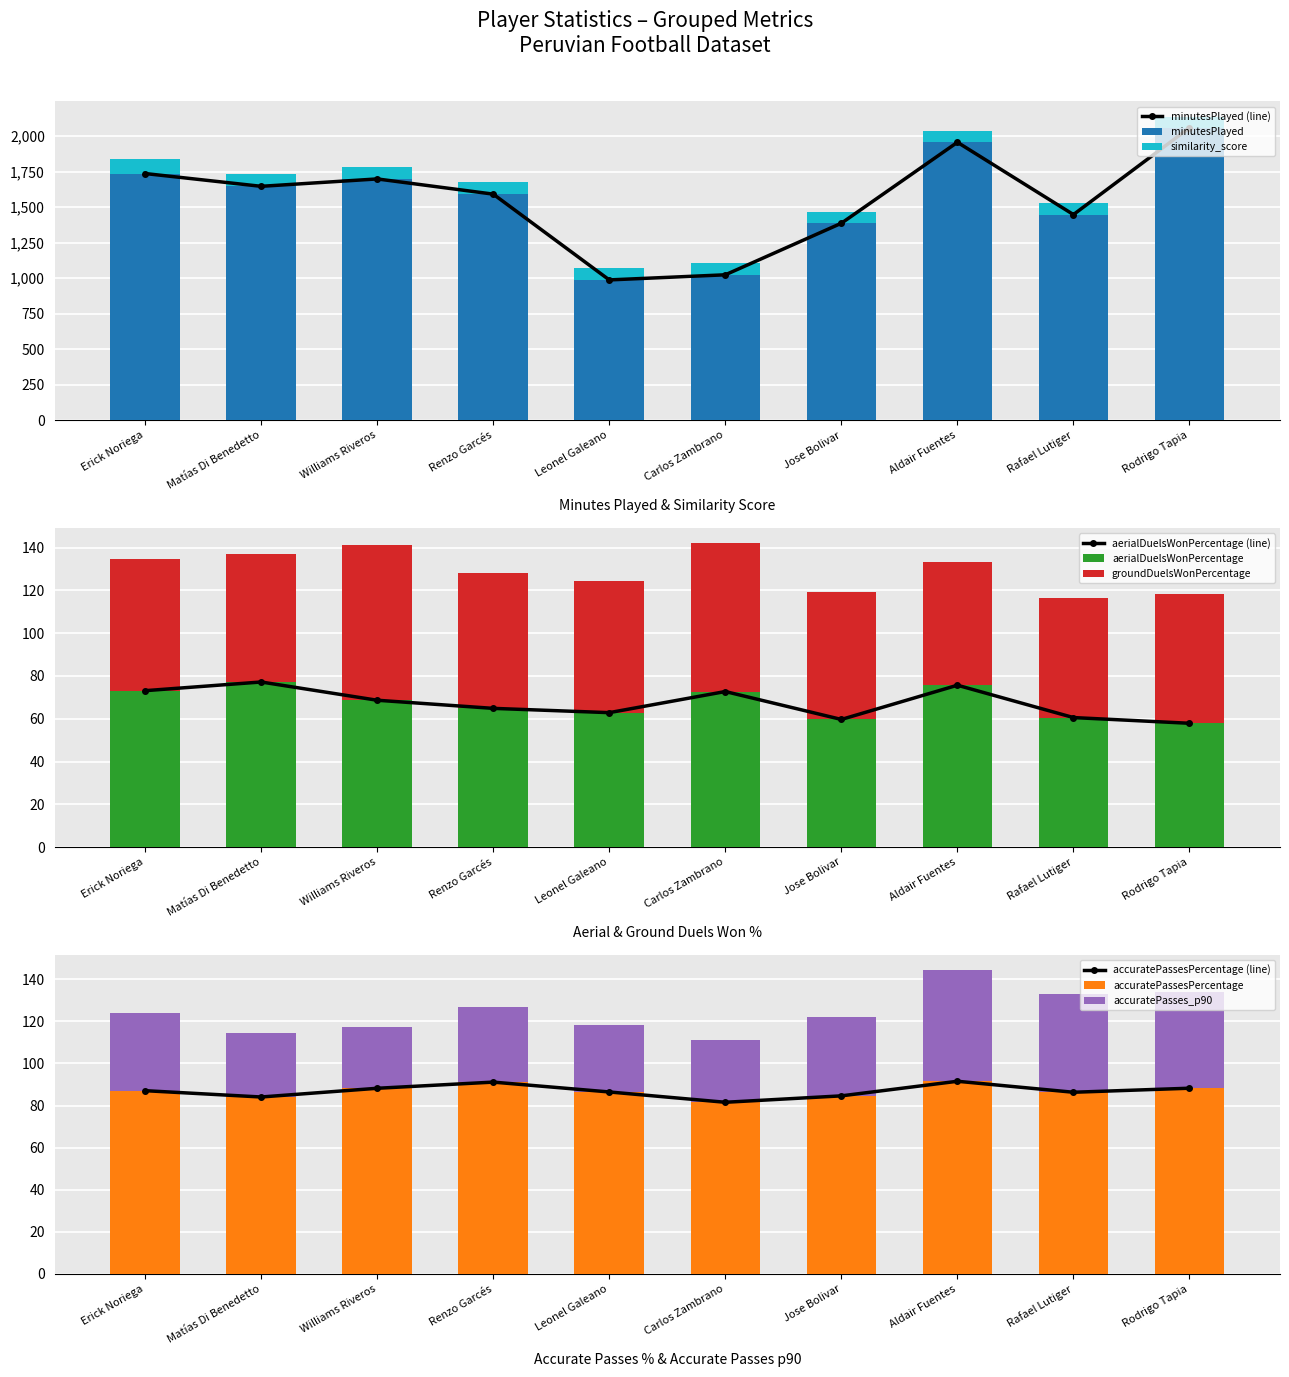

True or false: aerialDuelsWonPercentage has a value of 114.7 at Aldair Fuentes.

False